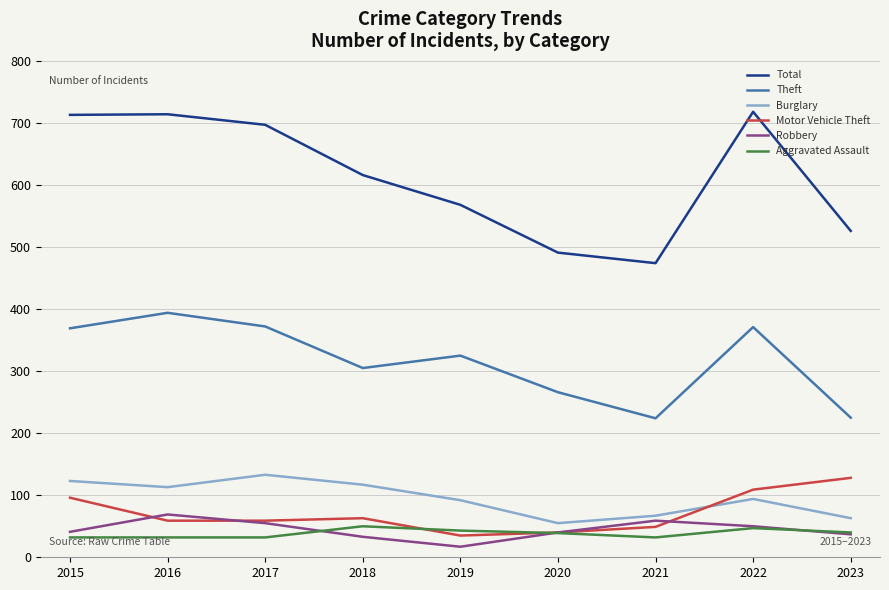

How many categories are shown in the chart?

9